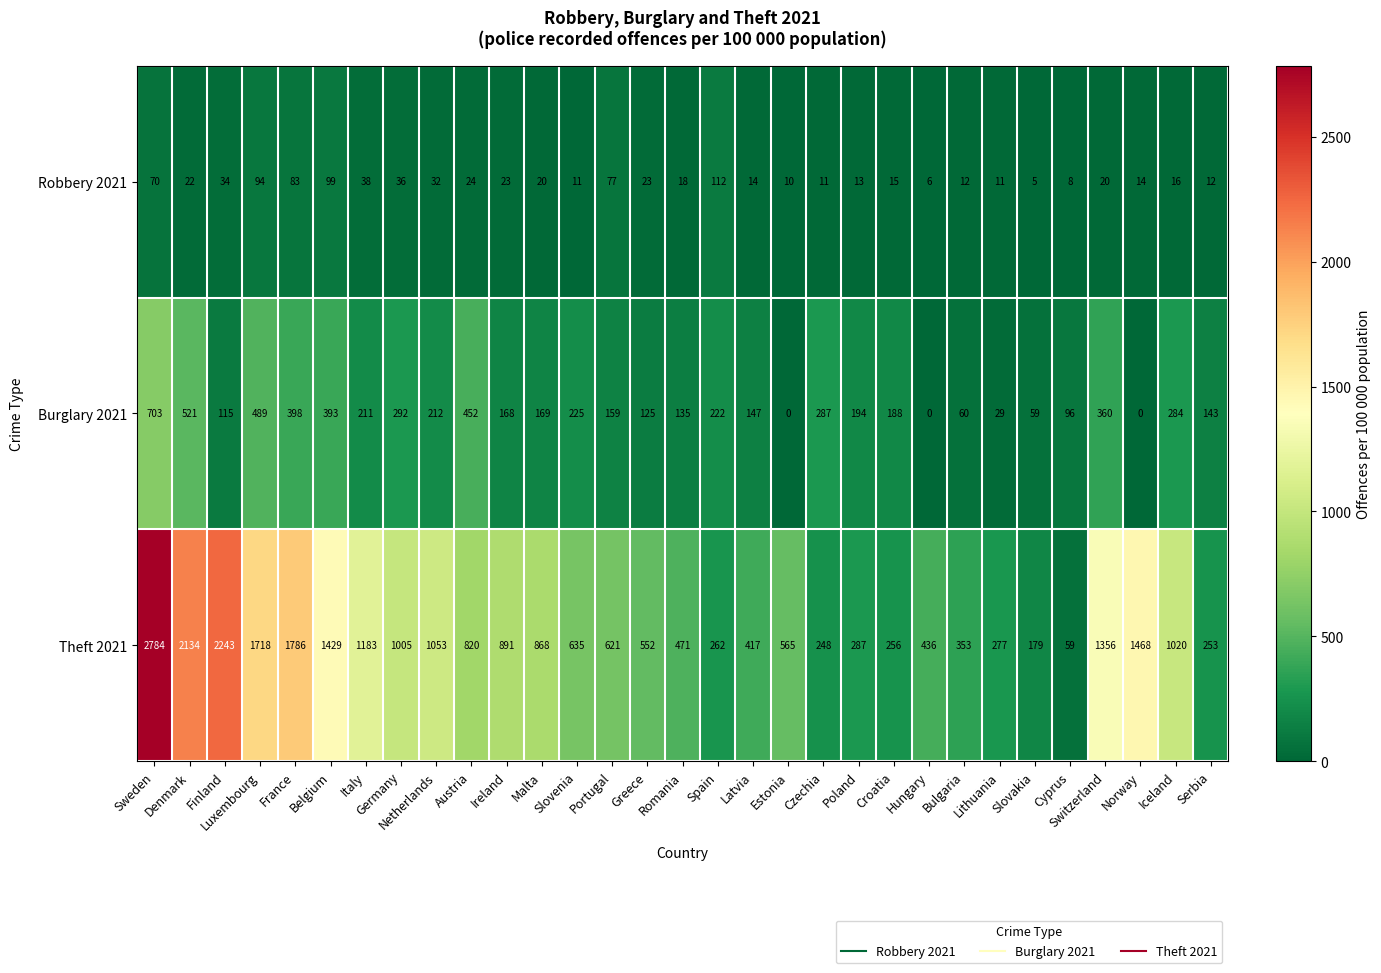

What is the total value across all series at Malta?

1057